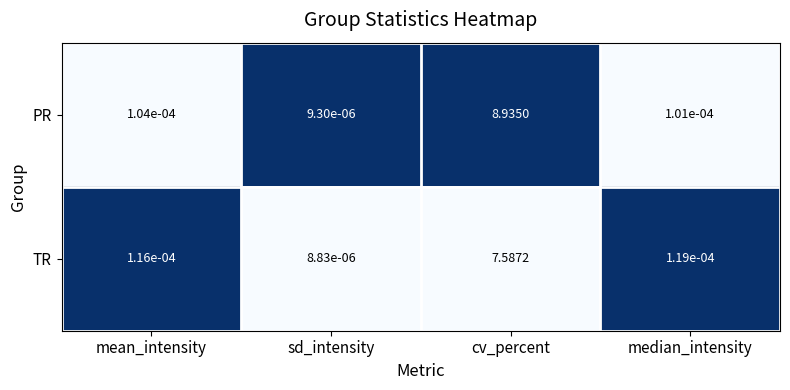

Rank the series by their maximum value, from highest to lowest.

PR, TR